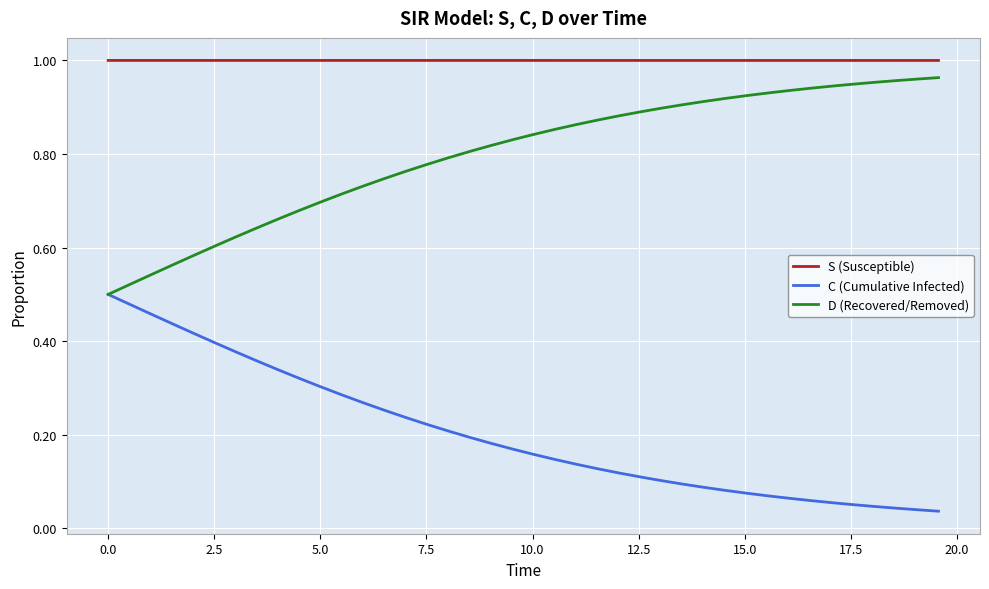

List the series in order of their overall mean, lowest first.

C (Cumulative Infected), D (Recovered/Removed), S (Susceptible)